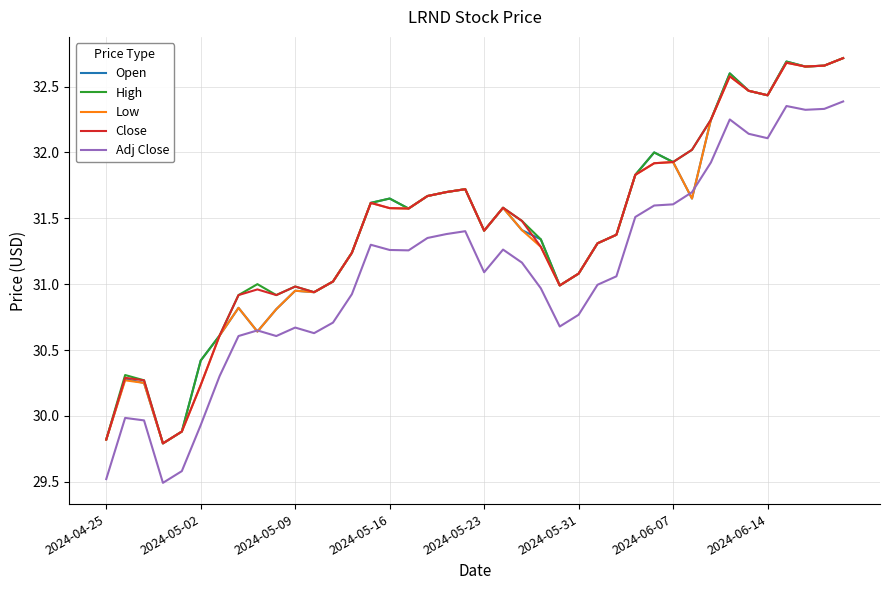

What is the lowest value of the High series?

29.8